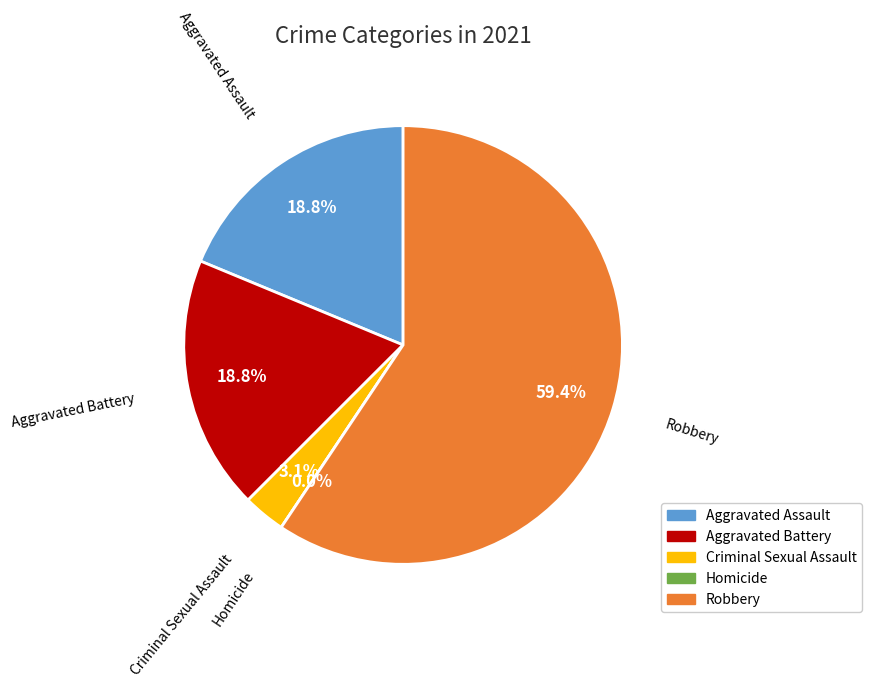

What percentage do Aggravated Battery and Criminal Sexual Assault together represent?

21.9%